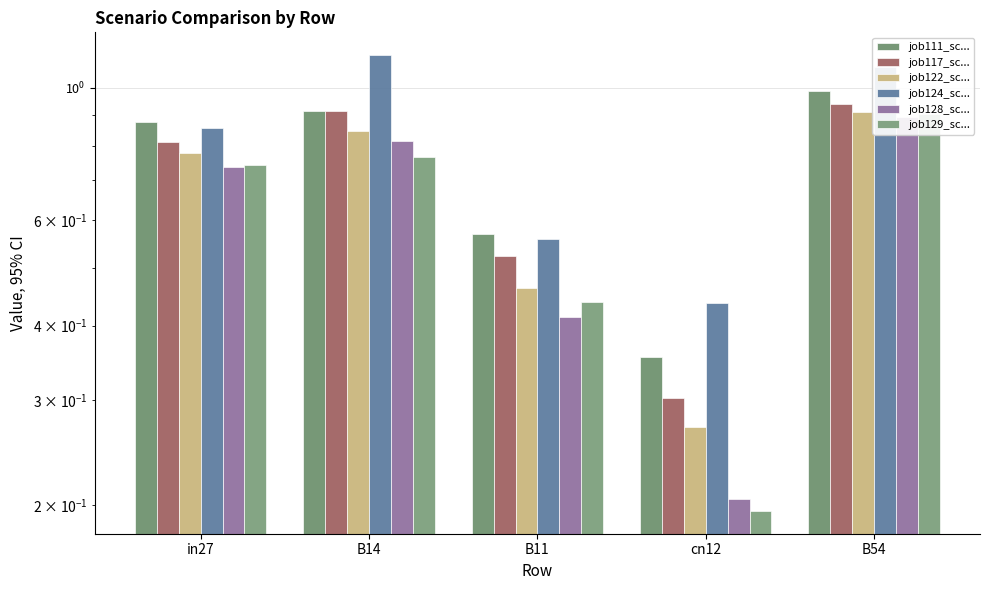

At which category is the sum across all series the highest?

B54